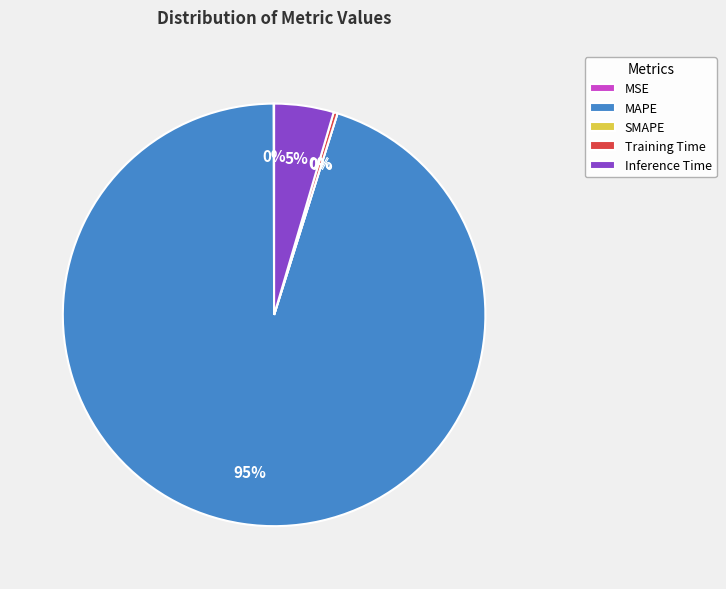

To the nearest percent, what is the combined percentage of Inference Time and MAPE?

100%